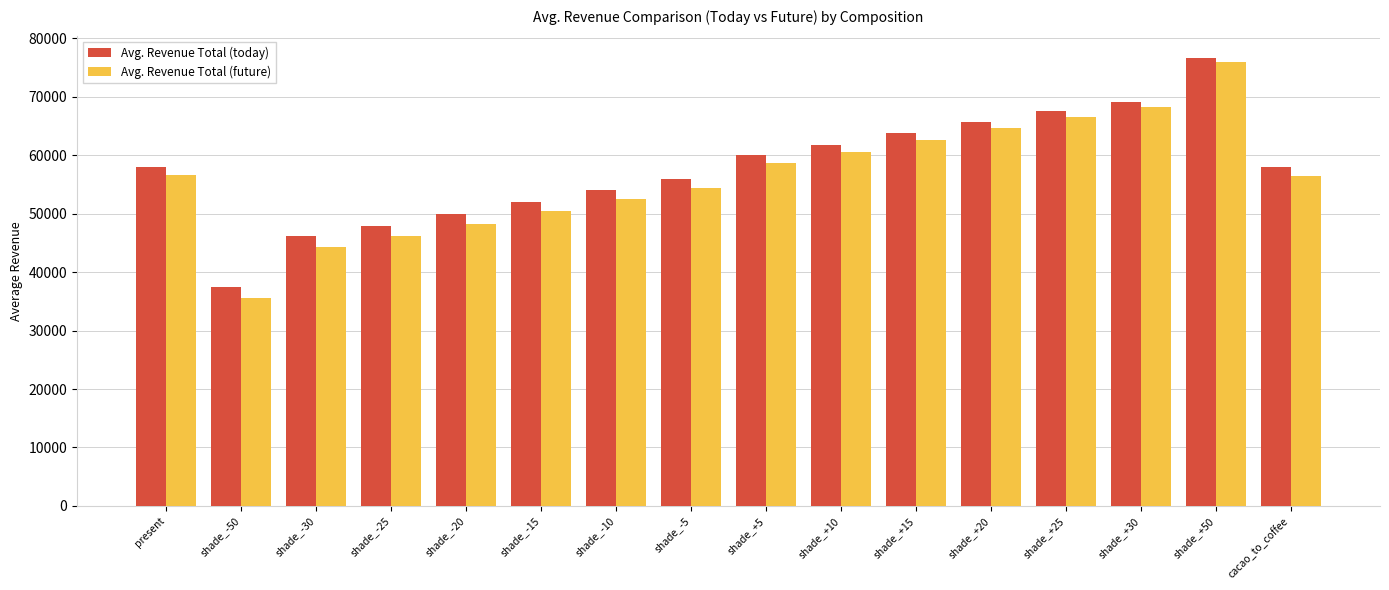

How many data points in Avg. Revenue Total (today) are above 58000?

8